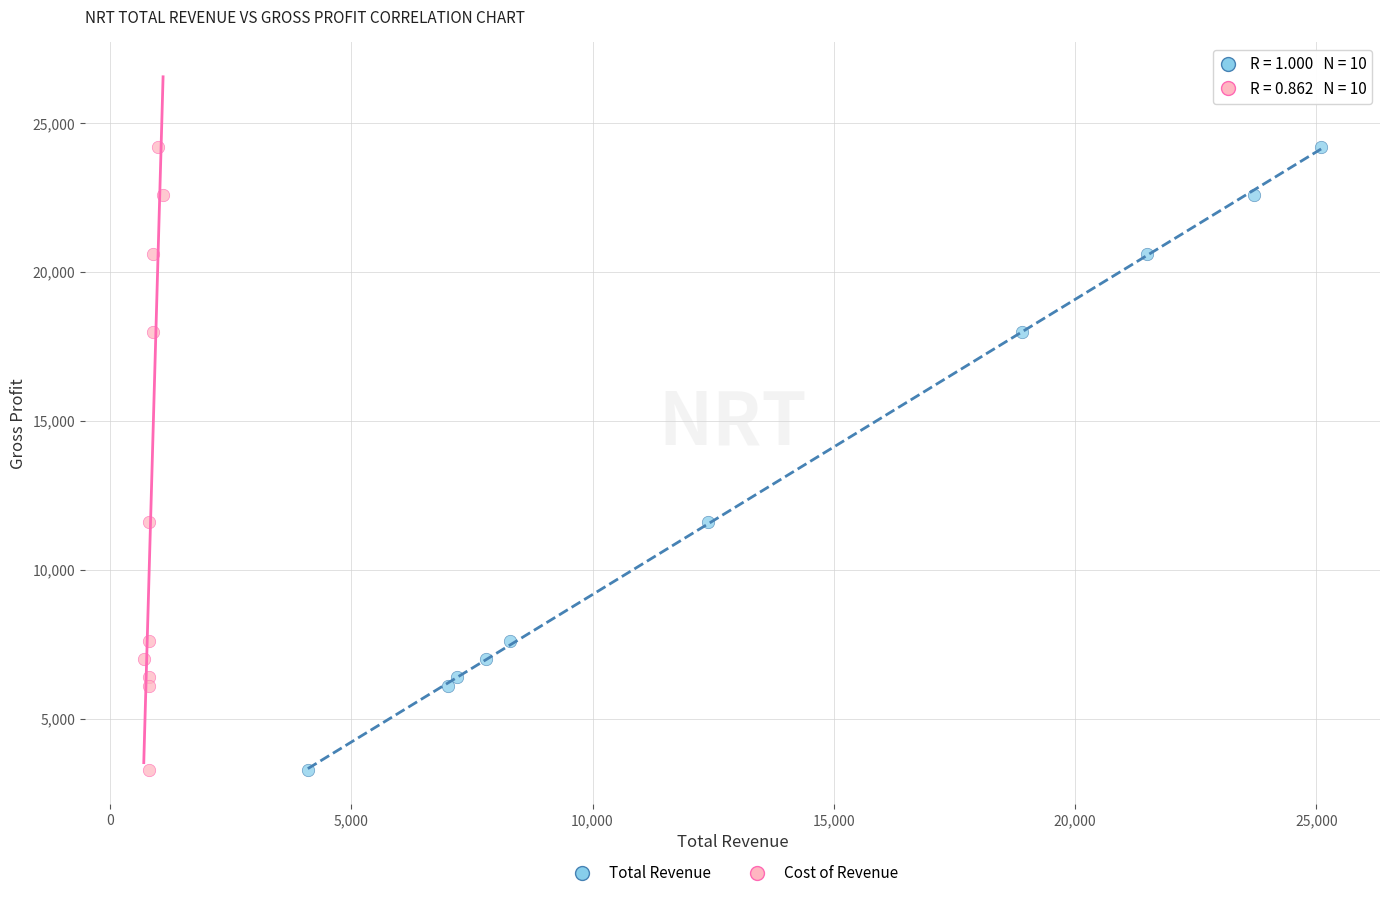

What are all the series names shown in the legend?

Total Revenue, Cost of Revenue